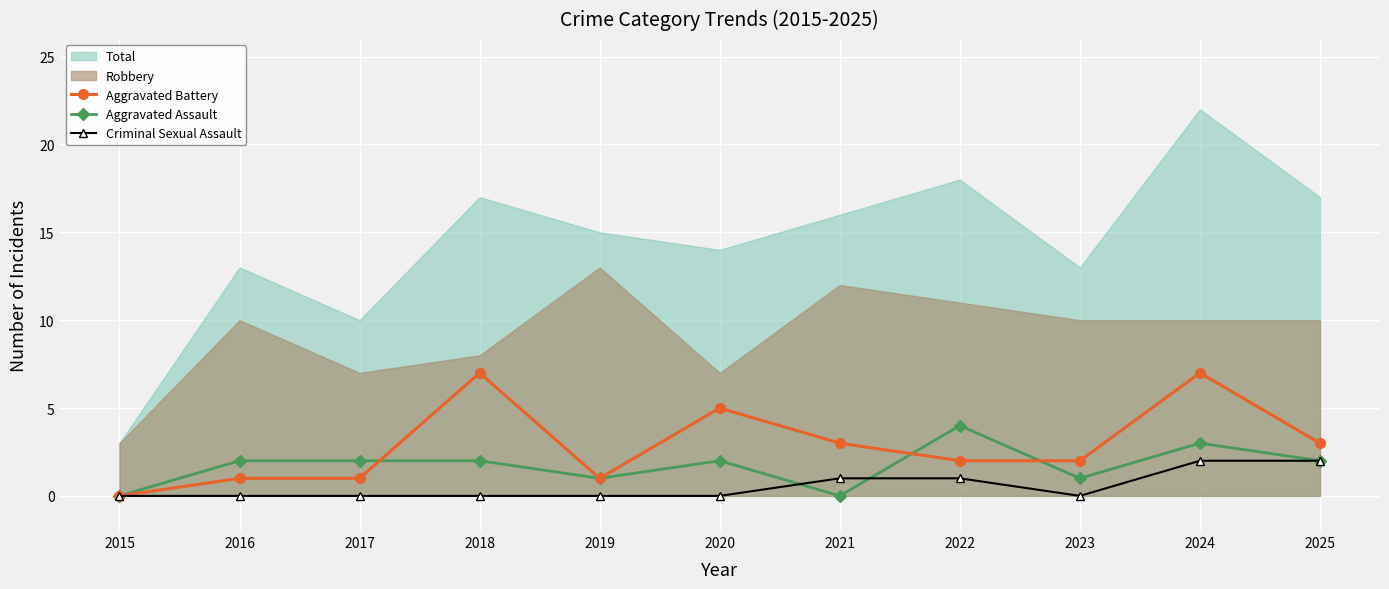

What is the difference between the maximum and minimum values in the Aggravated Battery series?

7